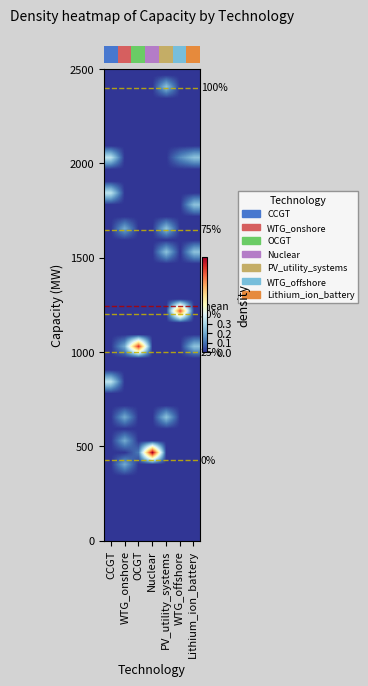

Reading left to right, what are all the values shown in this chart?

row_0: 0.0	0.0	0.0	0.0	0.0	0.0	0.0
row_1: 0.0	0.0	0.0	0.0	0.0	0.0	0.0
row_2: 0.0	0.0	0.0	0.0	0.0	0.0	0.0
row_3: 0.0	0.0	0.0	0.0	0.0	0.0	0.0
row_4: 0.0	0.0	0.0	0.0	0.0	0.0	0.0
row_5: 0.0	0.0	0.0	0.0	0.0	0.0	0.0
row_6: 0.0	0.2	0.0	0.0	0.0	0.0	0.0
row_7: 0.0	0.0	0.1	1.0	0.0	0.0	0.0
row_8: 0.0	0.2	0.0	0.0	0.0	0.0	0.0
row_9: 0.0	0.0	0.0	0.0	0.0	0.0	0.0
row_10: 0.0	0.2	0.0	0.0	0.2	0.0	0.0
row_11: 0.0	0.0	0.0	0.0	0.0	0.0	0.0
row_12: 0.0	0.0	0.0	0.0	0.0	0.0	0.0
row_13: 0.3	0.0	0.0	0.0	0.0	0.0	0.0
row_14: 0.0	0.0	0.0	0.0	0.0	0.0	0.0
row_15: 0.0	0.0	0.0	0.0	0.0	0.0	0.0
row_16: 0.0	0.2	0.9	0.0	0.0	0.0	0.2
row_17: 0.0	0.0	0.0	0.0	0.0	0.0	0.0
row_18: 0.0	0.0	0.0	0.0	0.0	0.0	0.0
row_19: 0.0	0.0	0.0	0.0	0.0	0.9	0.0
row_20: 0.0	0.0	0.0	0.0	0.0	0.0	0.0
row_21: 0.0	0.0	0.0	0.0	0.0	0.0	0.0
row_22: 0.0	0.0	0.0	0.0	0.0	0.0	0.0
row_23: 0.0	0.0	0.0	0.0	0.0	0.0	0.0
row_24: 0.0	0.0	0.0	0.0	0.2	0.0	0.2
row_25: 0.0	0.0	0.0	0.0	0.0	0.0	0.0
row_26: 0.0	0.2	0.0	0.0	0.2	0.0	0.0
row_27: 0.0	0.0	0.0	0.0	0.0	0.0	0.0
row_28: 0.0	0.0	0.0	0.0	0.0	0.0	0.2
row_29: 0.3	0.0	0.0	0.0	0.0	0.0	0.0
row_30: 0.0	0.0	0.0	0.0	0.0	0.0	0.0
row_31: 0.0	0.0	0.0	0.0	0.0	0.0	0.0
row_32: 0.3	0.0	0.0	0.0	0.0	0.1	0.2
row_33: 0.0	0.0	0.0	0.0	0.0	0.0	0.0
row_34: 0.0	0.0	0.0	0.0	0.0	0.0	0.0
row_35: 0.0	0.0	0.0	0.0	0.0	0.0	0.0
row_36: 0.0	0.0	0.0	0.0	0.0	0.0	0.0
row_37: 0.0	0.0	0.0	0.0	0.0	0.0	0.0
row_38: 0.0	0.0	0.0	0.0	0.2	0.0	0.0
row_39: 0.0	0.0	0.0	0.0	0.0	0.0	0.0